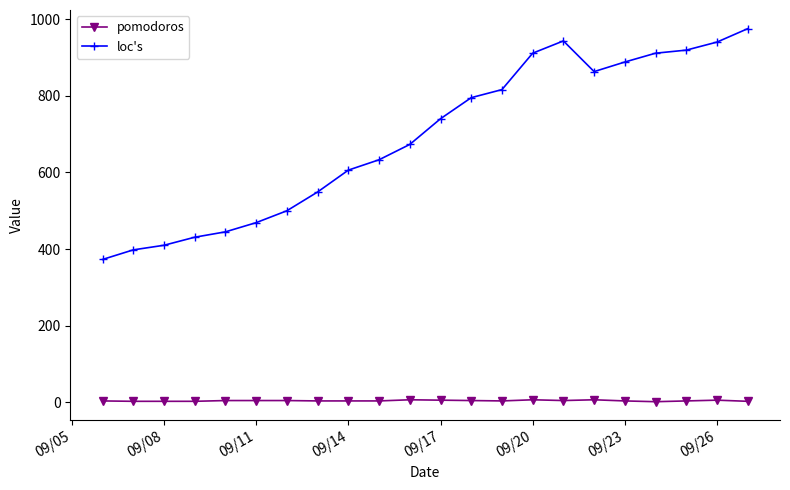

Which series has the widest spread of values?

loc's